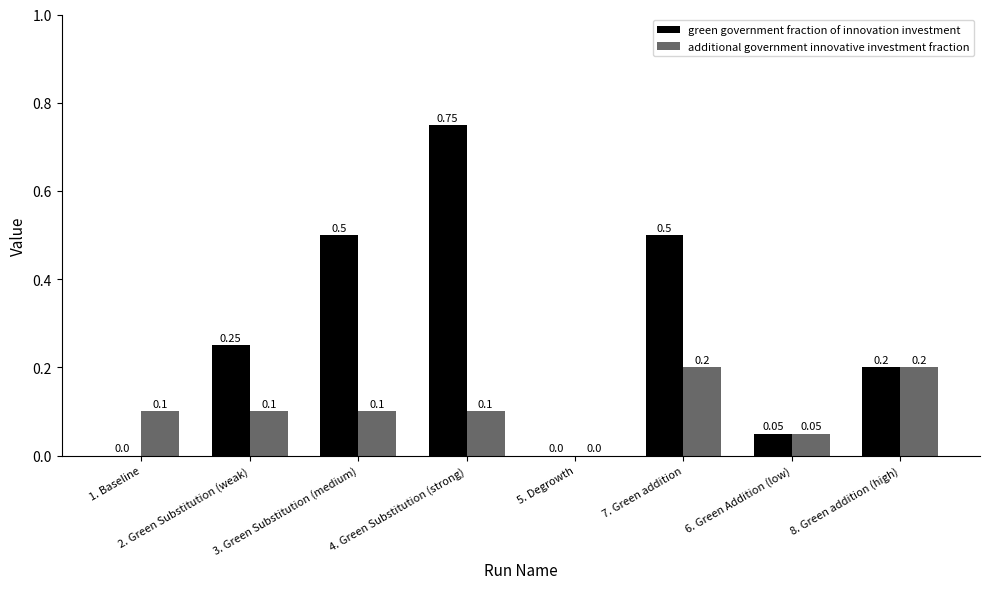

How many data points in additional government innovative investment fraction are above 0?

7